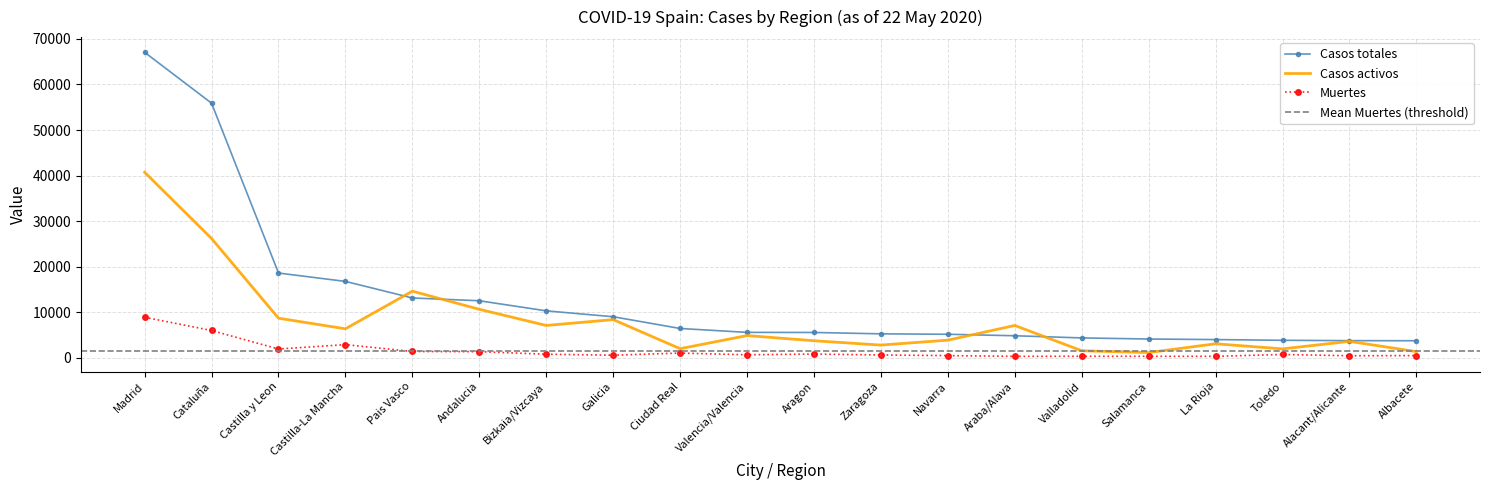

What is the difference between the highest and lowest values at Castilla-La Mancha?

13870